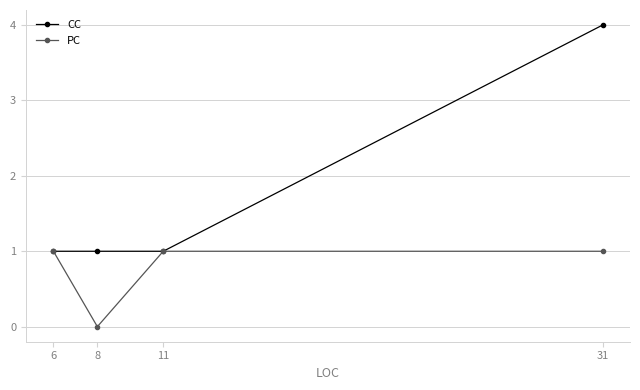

At 31, list the series in order from largest to smallest.

CC, PC